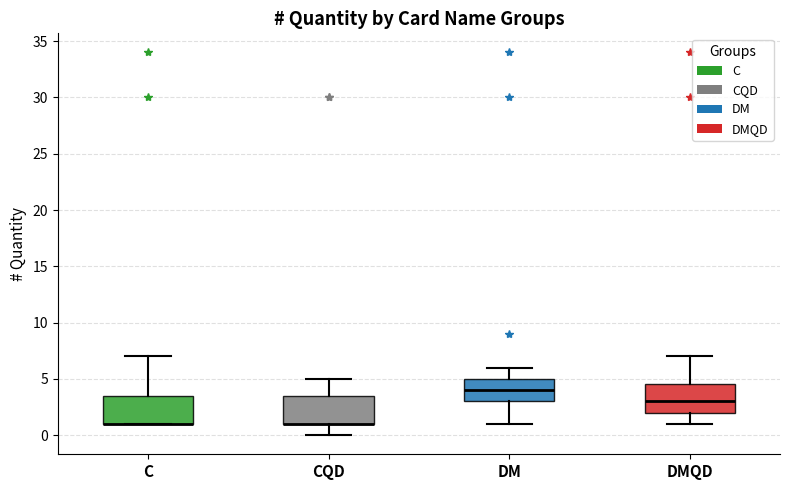

Reading left to right, transcribe this box plot: for each box, give where its median line is, the range the box spans, and where its two whiskers end, as read against the y-axis. The values are not printed on the chart, so give them approximately, as read against the axis.

C: median 1.0 (drawn on the box's lower edge), box 1.0 to 3.5, whiskers 1.0 to 7.0
CQD: median 1.0 (drawn on the box's lower edge), box 1.0 to 3.5, whiskers 0.0 to 5.0
DM: median 4.0, box 3.0 to 5.0, whiskers 1.0 to 6.0
DMQD: median 3.0, box 2.0 to 4.5, whiskers 1.0 to 7.0